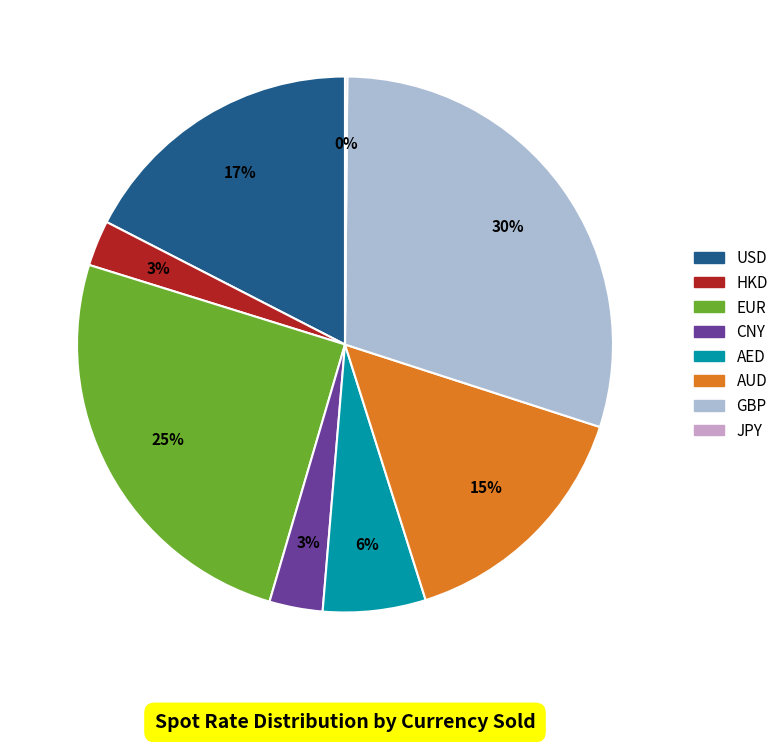

To the nearest percent, what is the difference between the HKD and AED slice percentages?

3%